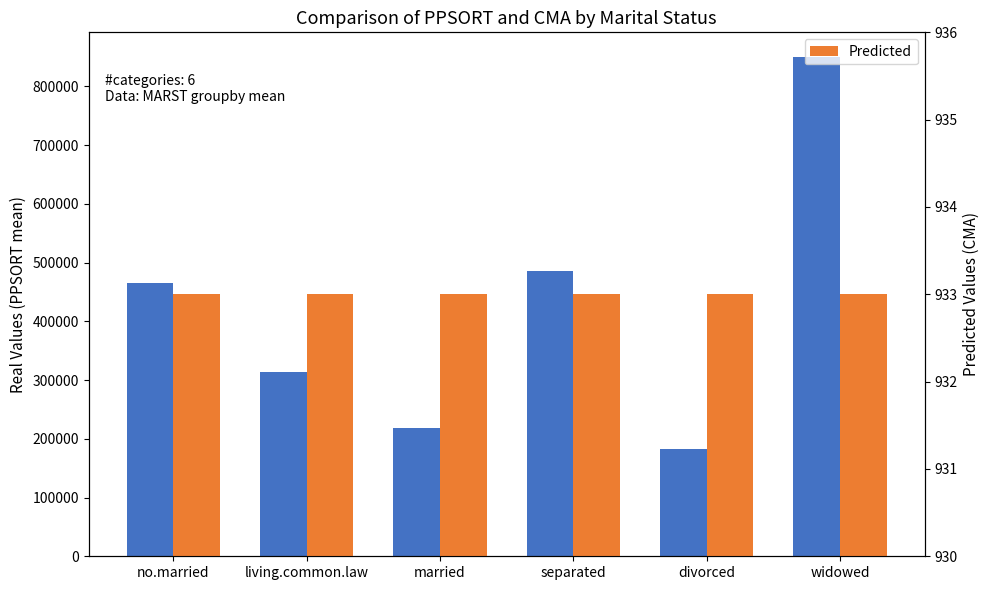

What is the difference between the highest and lowest values at married?

218235